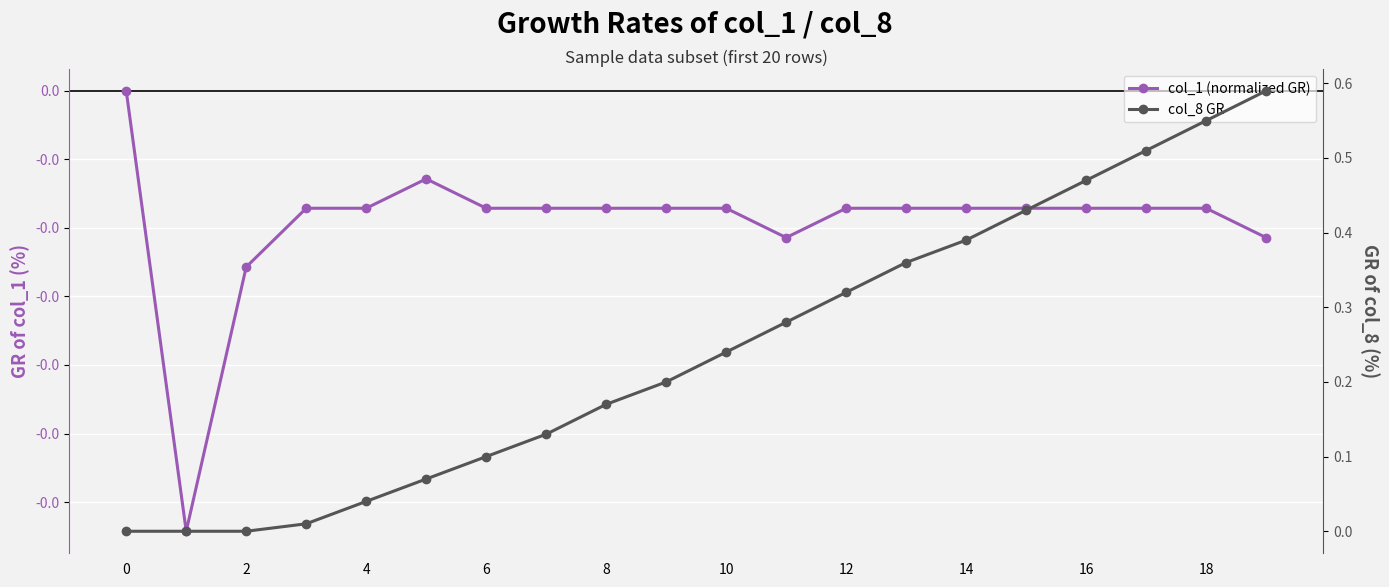

True or false: col_8 GR and col_1 (normalized GR) intersect in this chart.

False